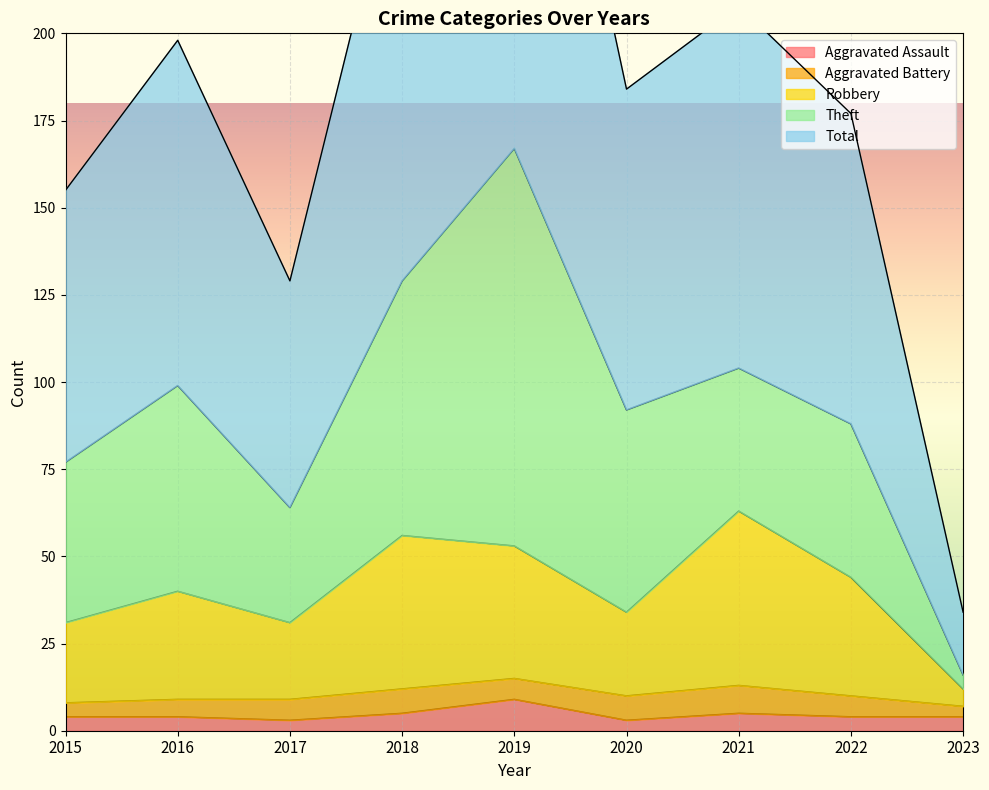

How many data points in Robbery are less than 40?

4